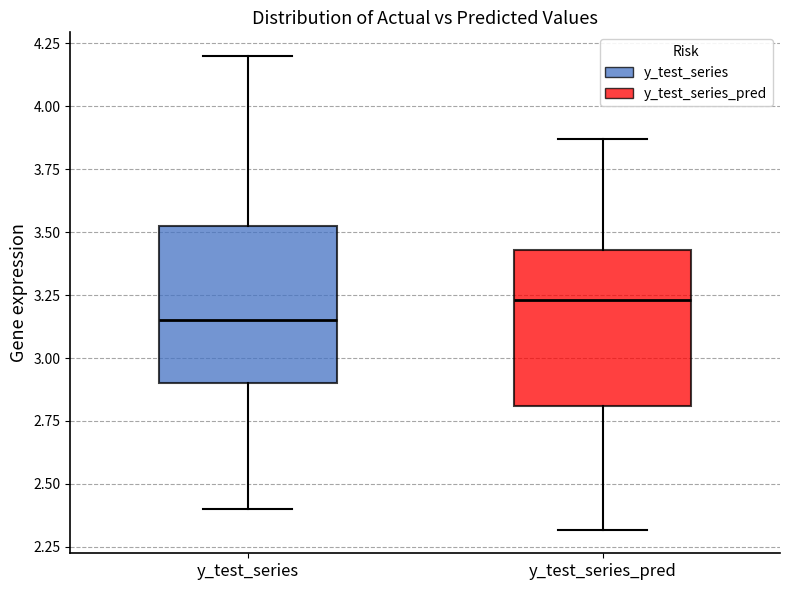

Reading left to right, read every box against the y-axis: the position of its median line, the range the box covers, and the ends of its whiskers. The values are not printed on the chart, so give them approximately, as read against the axis.

y_test_series: median 3.15, box 2.90 to 3.55, whiskers 2.40 to 4.20
y_test_series_pred: median 3.25, box 2.80 to 3.45, whiskers 2.30 to 3.85